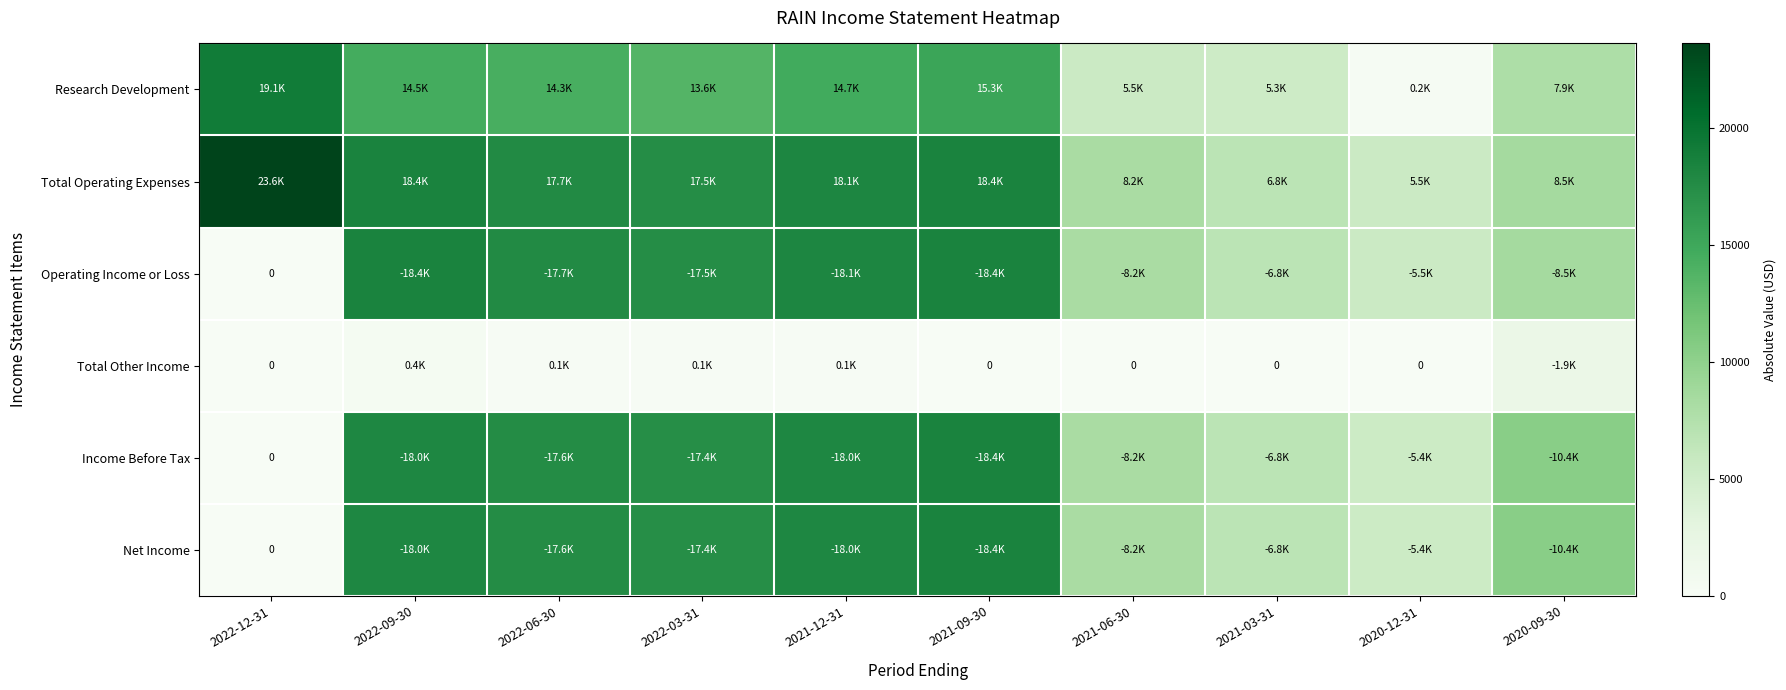

The Income Before Tax series shows 17600 at 2022-06-30. True or false?

True